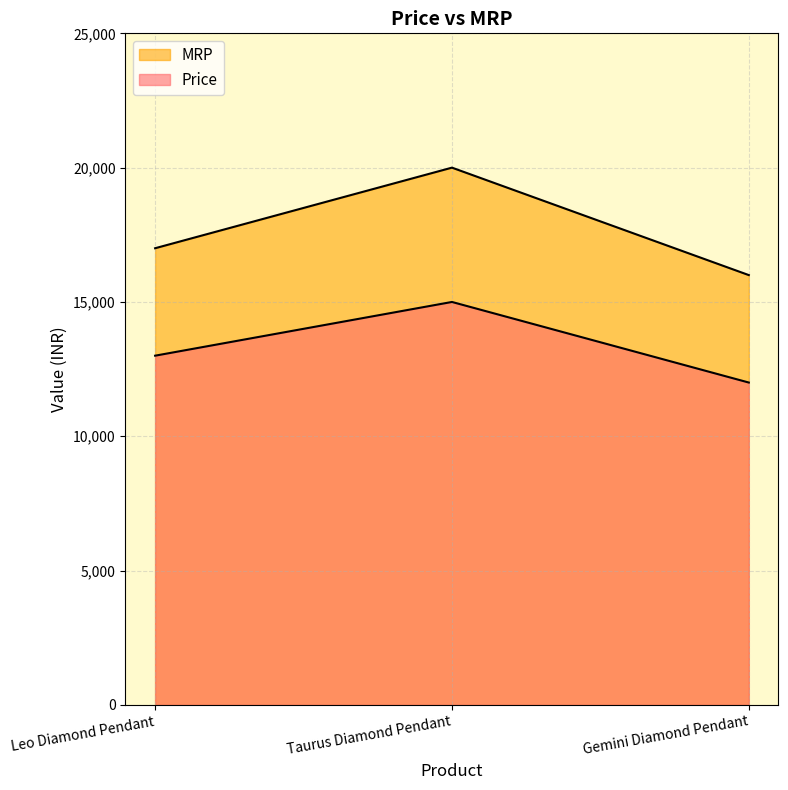

How many data points in Price are less than 13000?

1